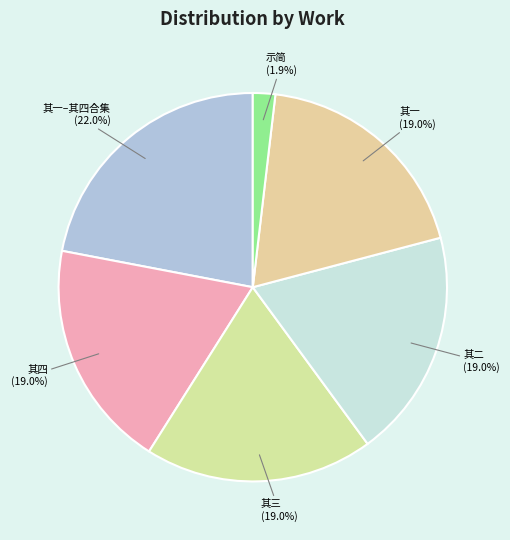

Count the number of slices in the pie.

6